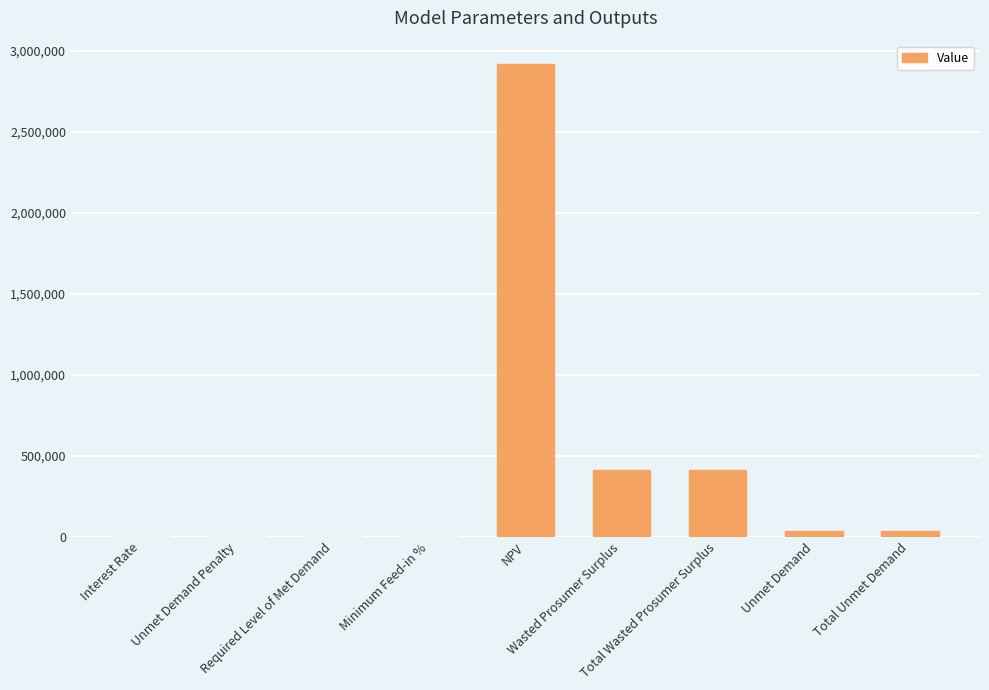

Are the bars grouped side by side (vs. stacked)?

No